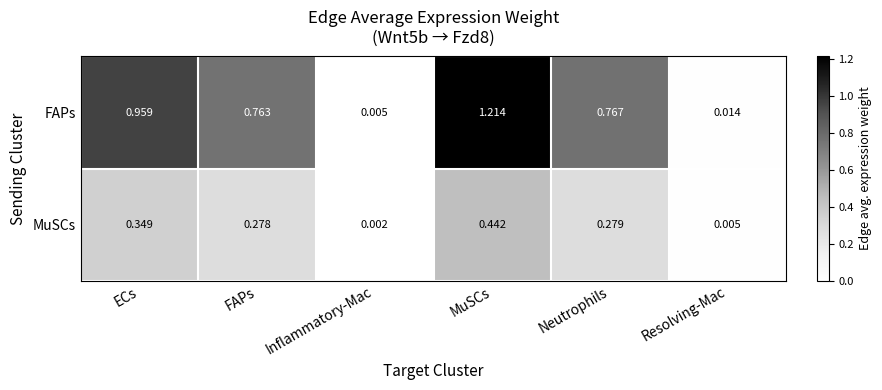

Which series has the widest spread of values?

FAPs